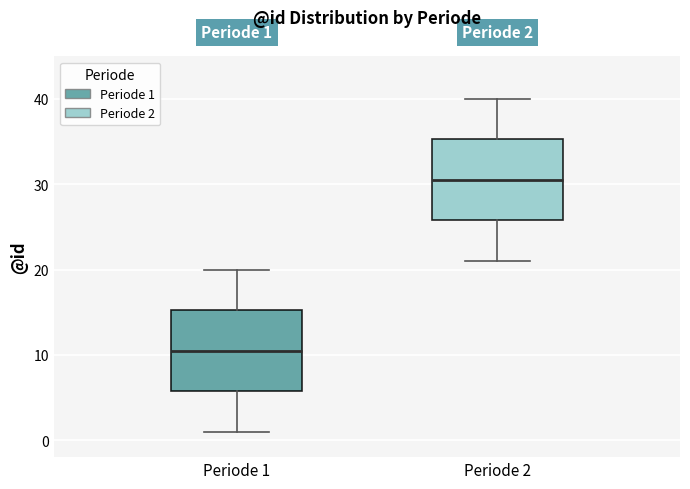

Which box's median line is the highest?

Periode 2